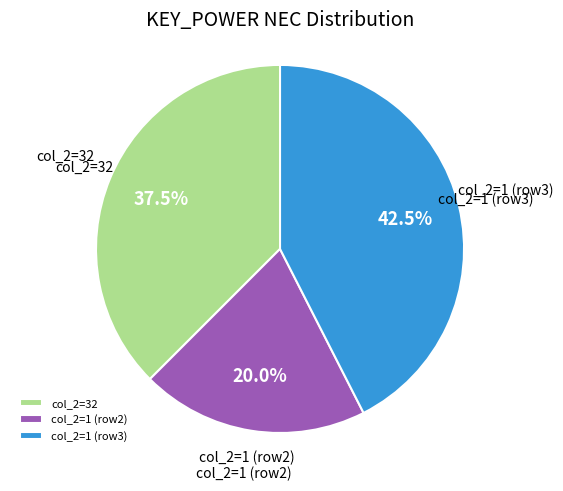

Which has a higher value, col_2=1 (row3) or col_2=1 (row2)?

col_2=1 (row3)